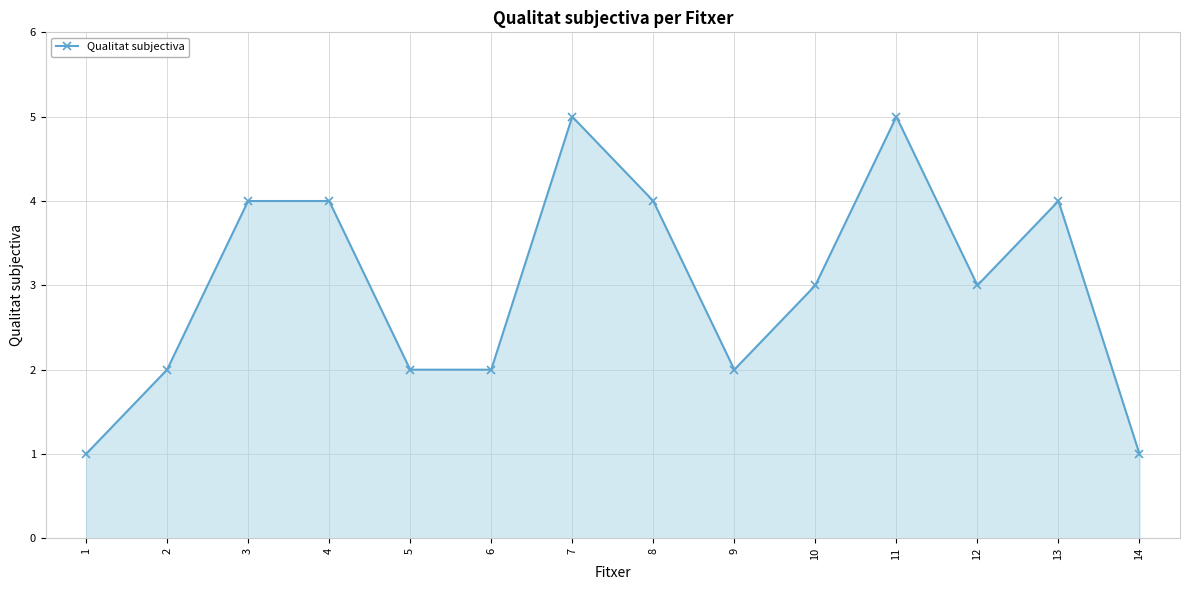

Where does the data first go above 3?

3